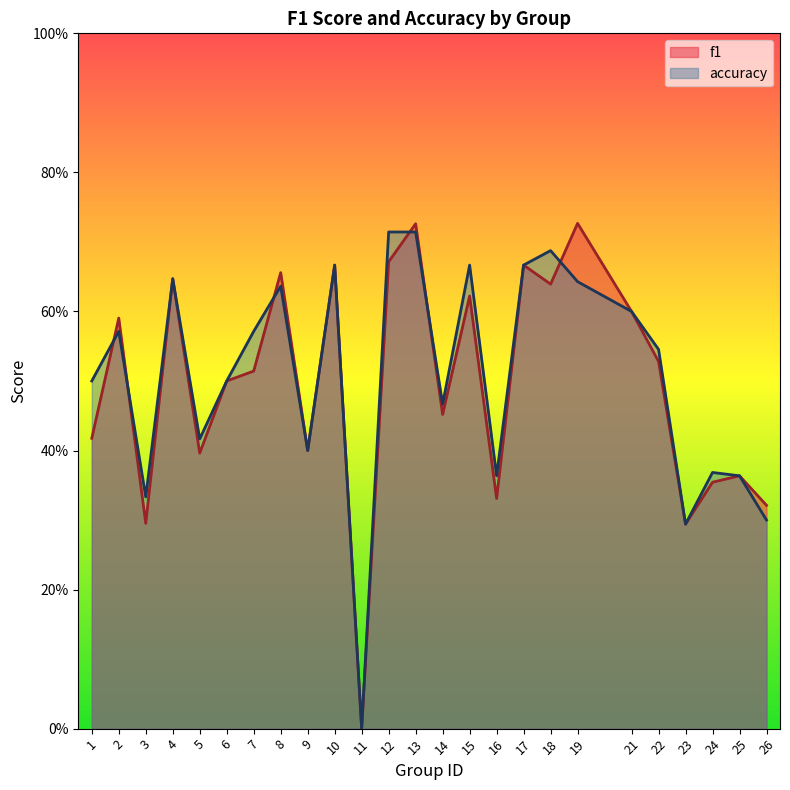

What is the value of the accuracy point at the 21st from the left?

0.5